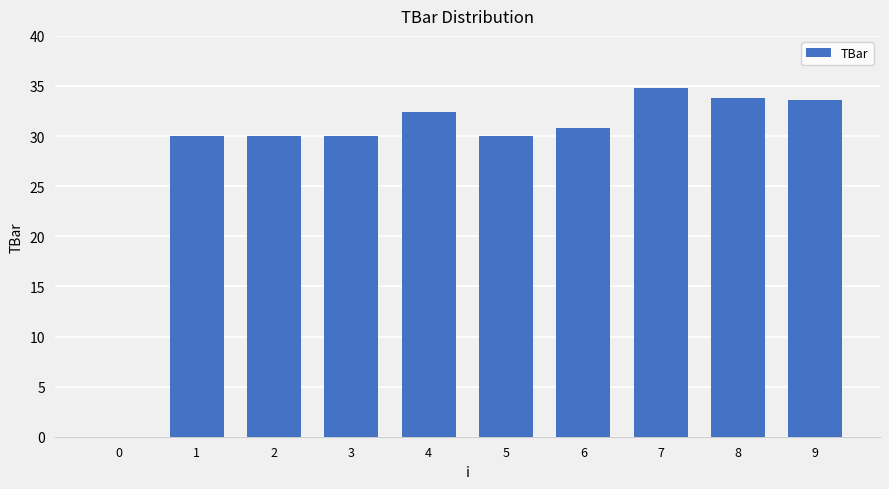

What is the change in value from 5 to 6?

+0.8